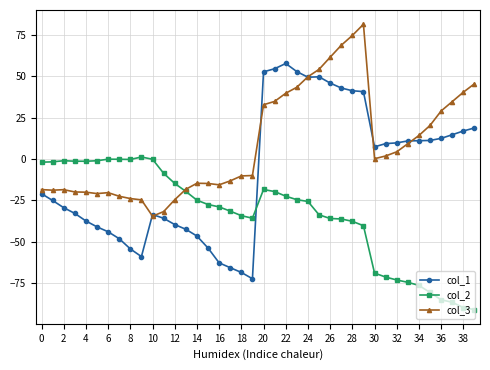

What is the value of the col_2 point at the 16th from the left?

-27.6